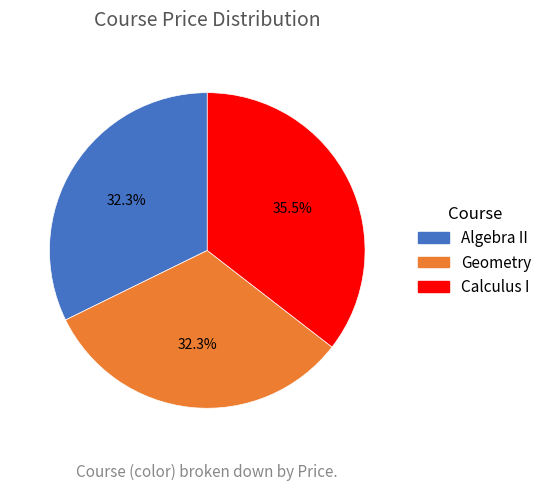

Does Algebra II account for over 50% of the chart?

No